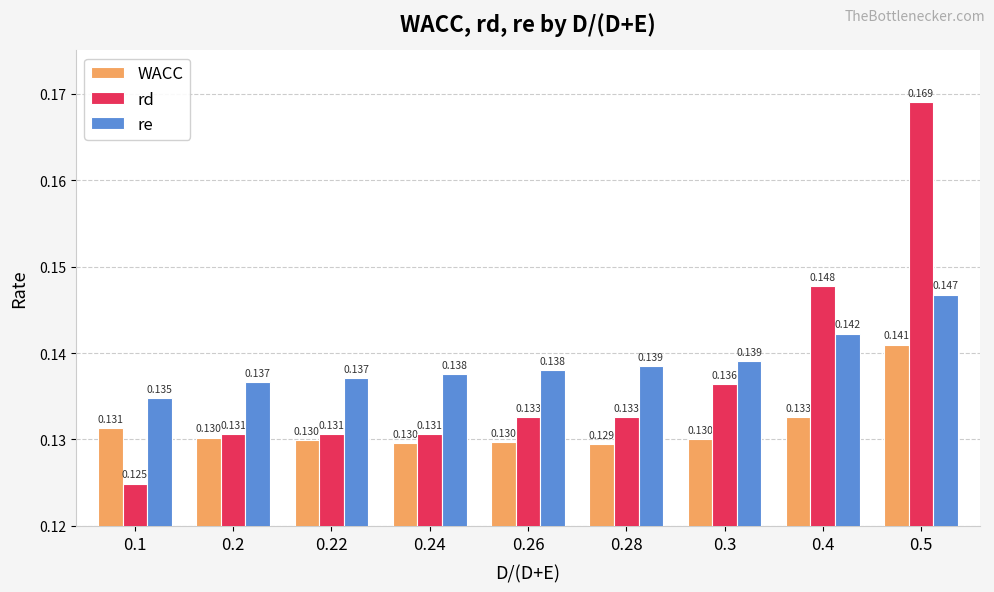

Which series has the largest total across all categories?

re